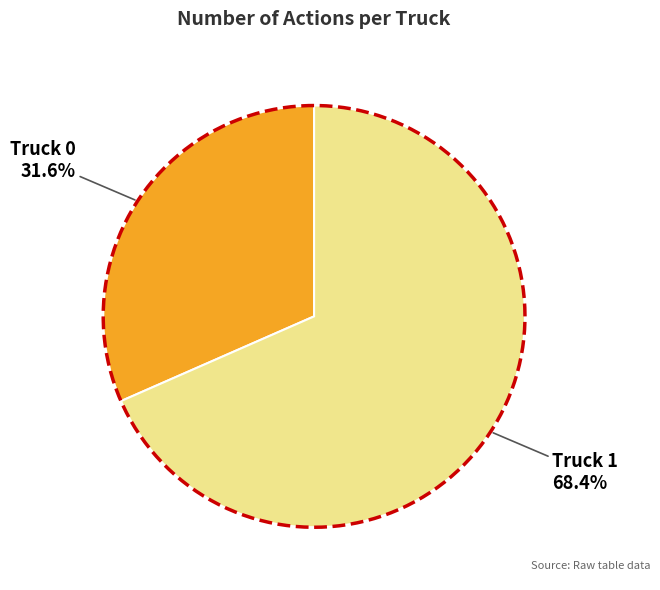

The Truck 1 slice represents 68% of the pie. True or false?

True